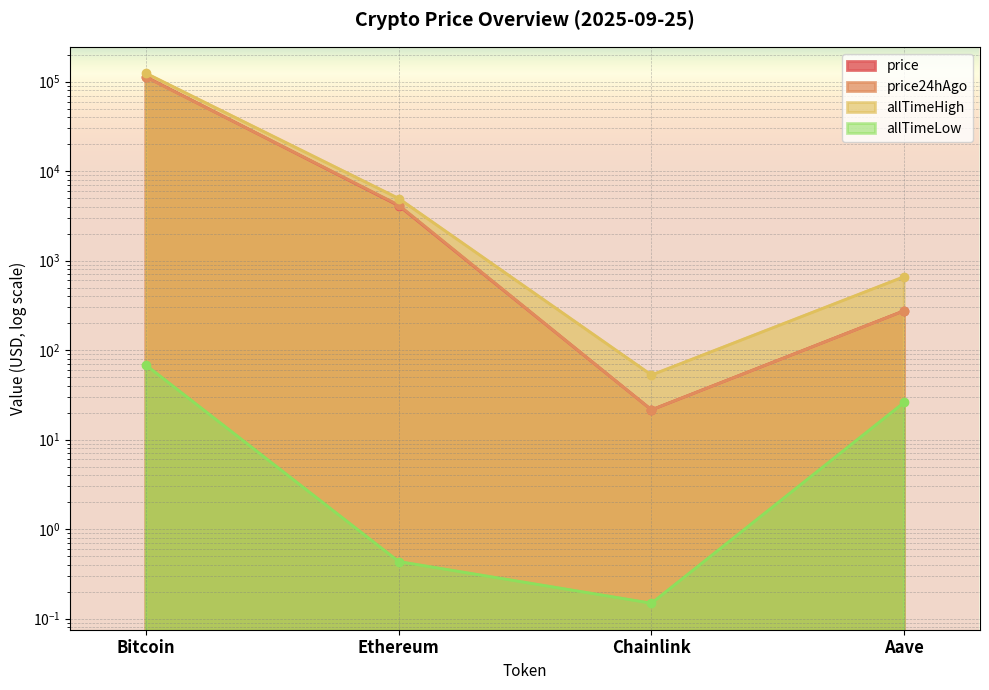

What is the value of the price24hAgo point at the 3rd from the left?

21.5